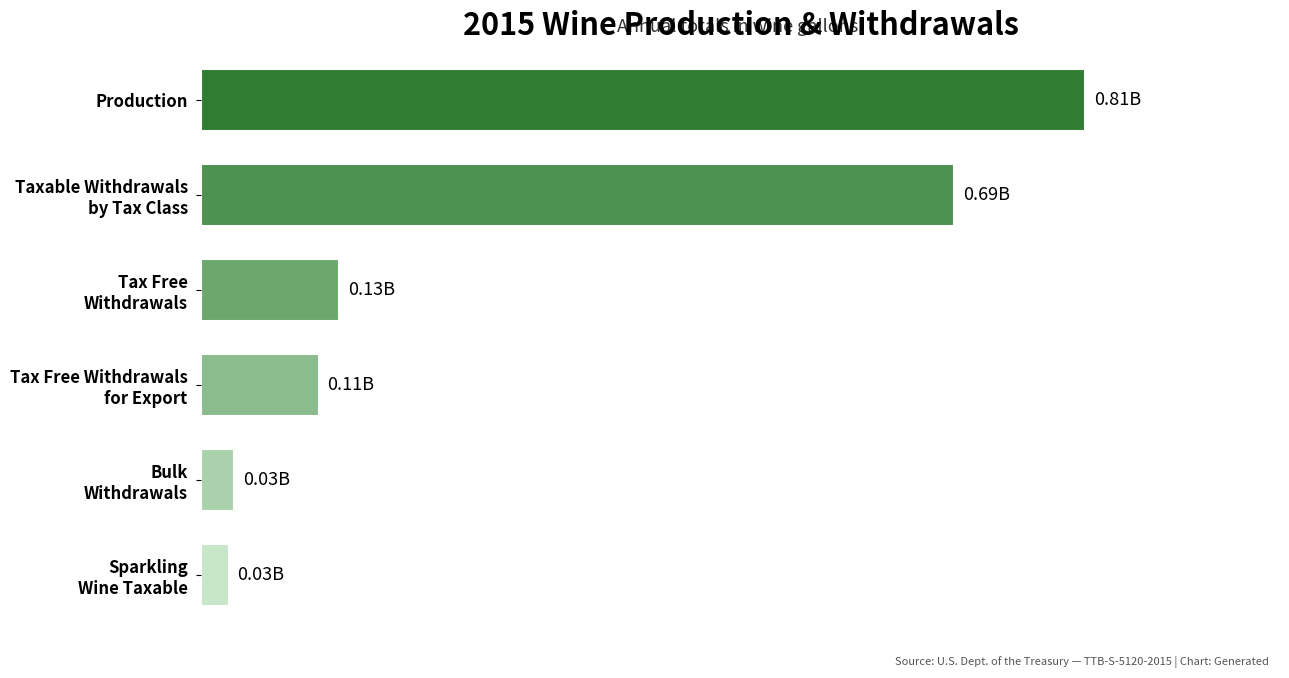

What is the difference between the maximum and minimum values?

789043800